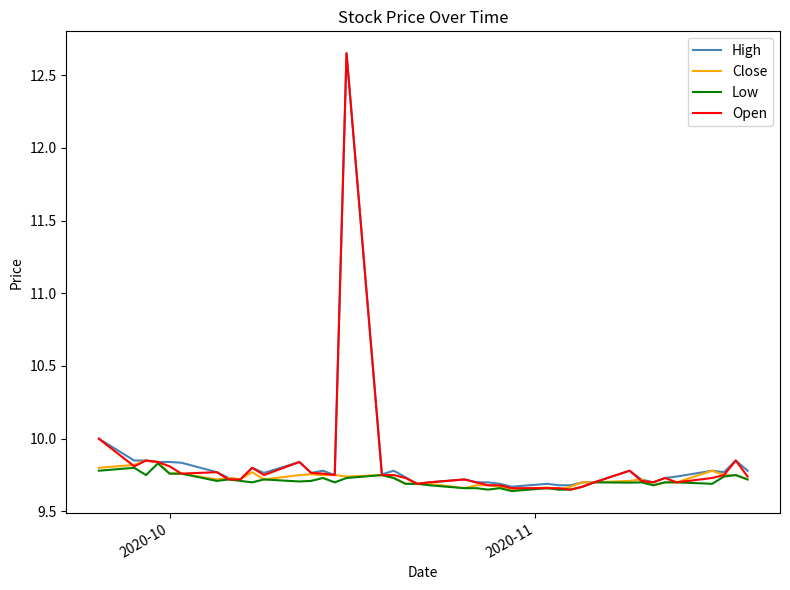

What are all the series names shown in the legend?

High, Close, Low, Open